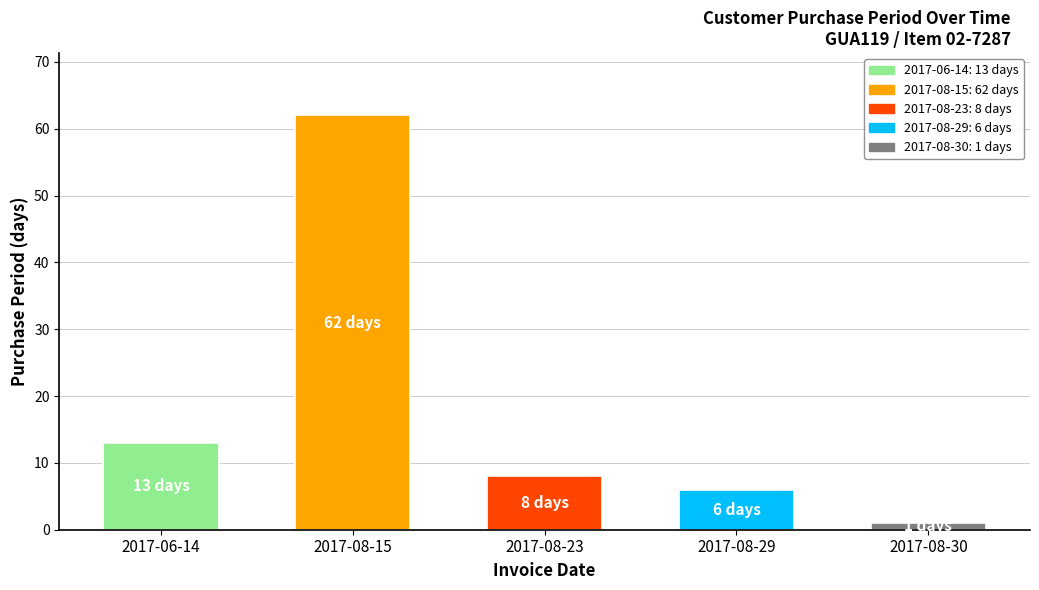

True or false: the data shows 1 at 2017-08-30.

True